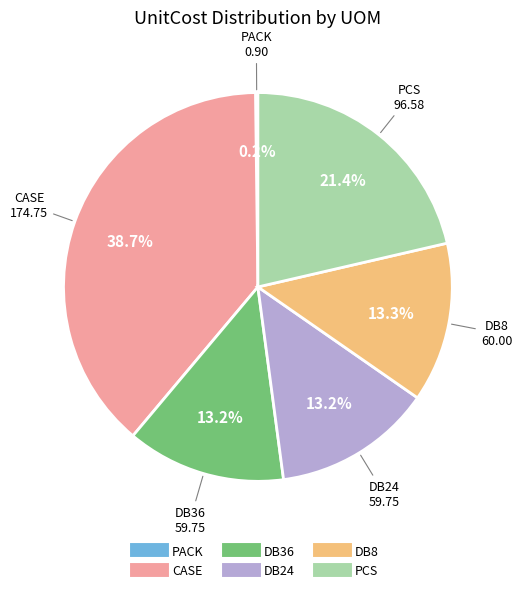

Combined, do DB8 and CASE account for over 50%?

Yes